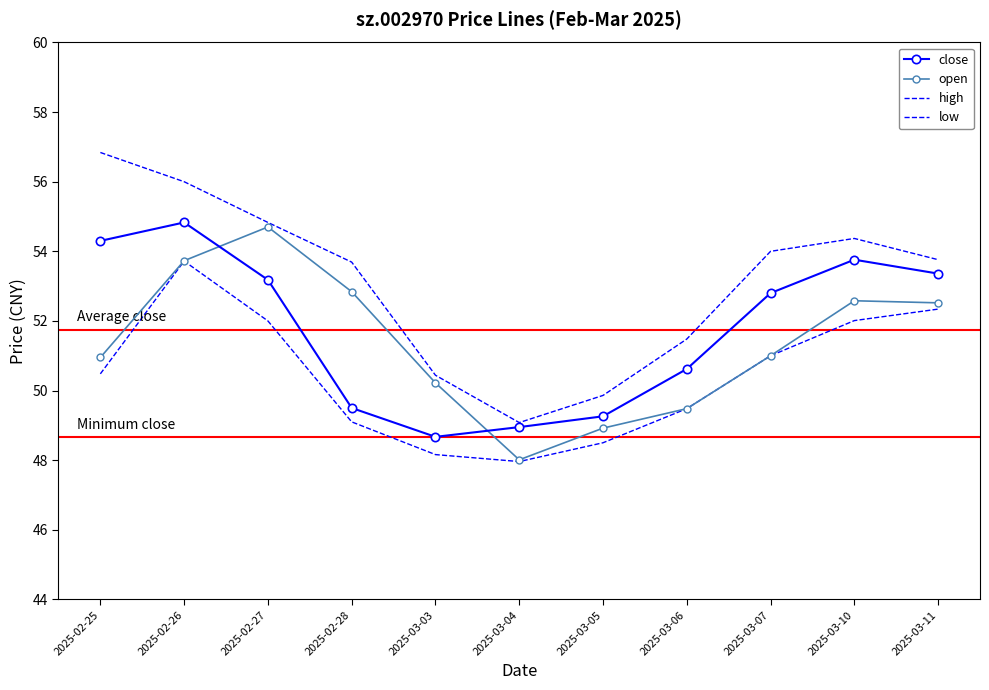

Which series has the largest range (max minus min)?

high